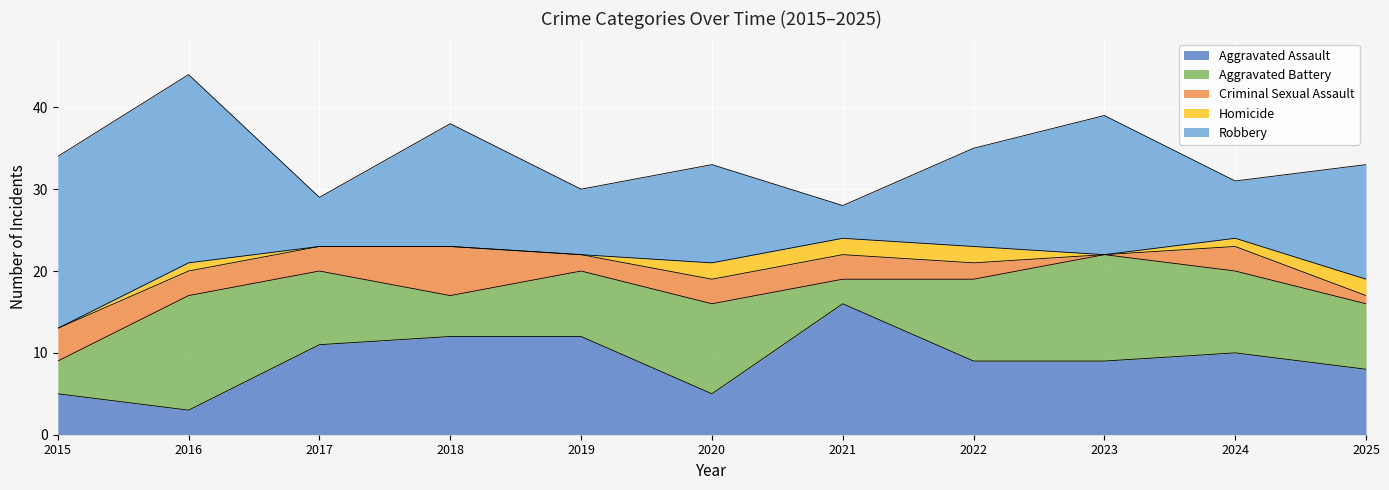

In Aggravated Battery, how many points are lower than both neighbors (excluding endpoints)?

2